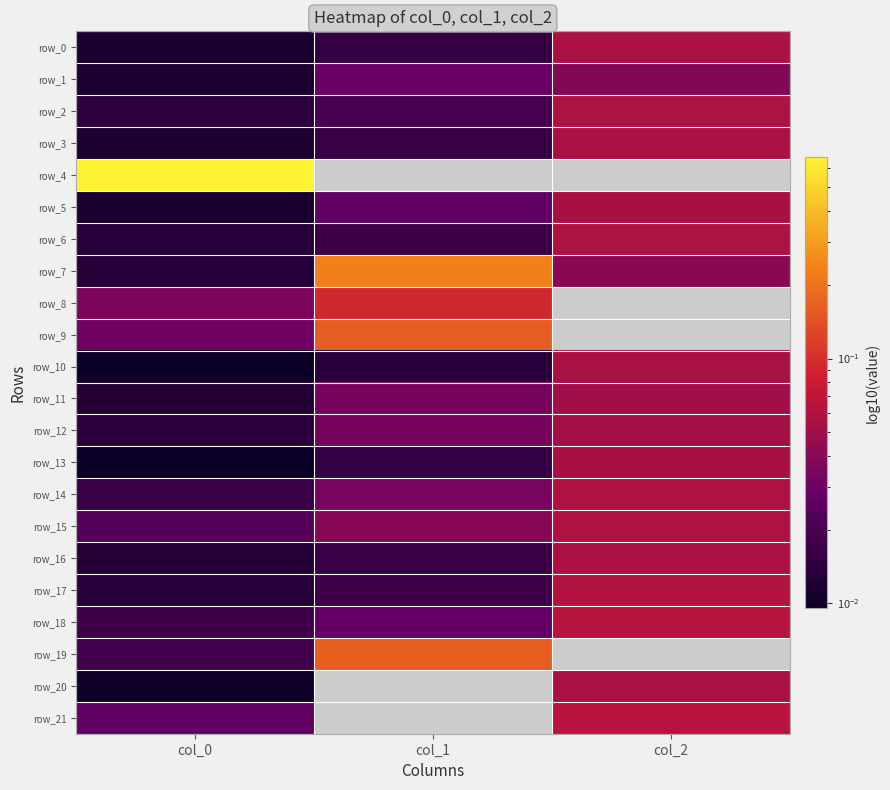

Between col_0 and col_2, which series saw the biggest shift?

row_17